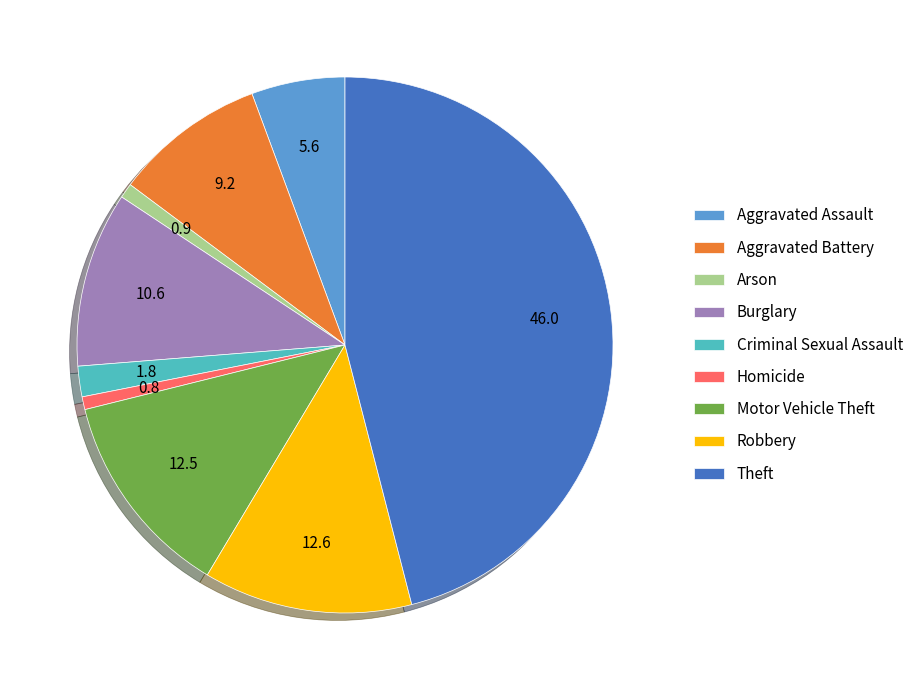

Do Criminal Sexual Assault and Motor Vehicle Theft together represent more than half of the pie?

No